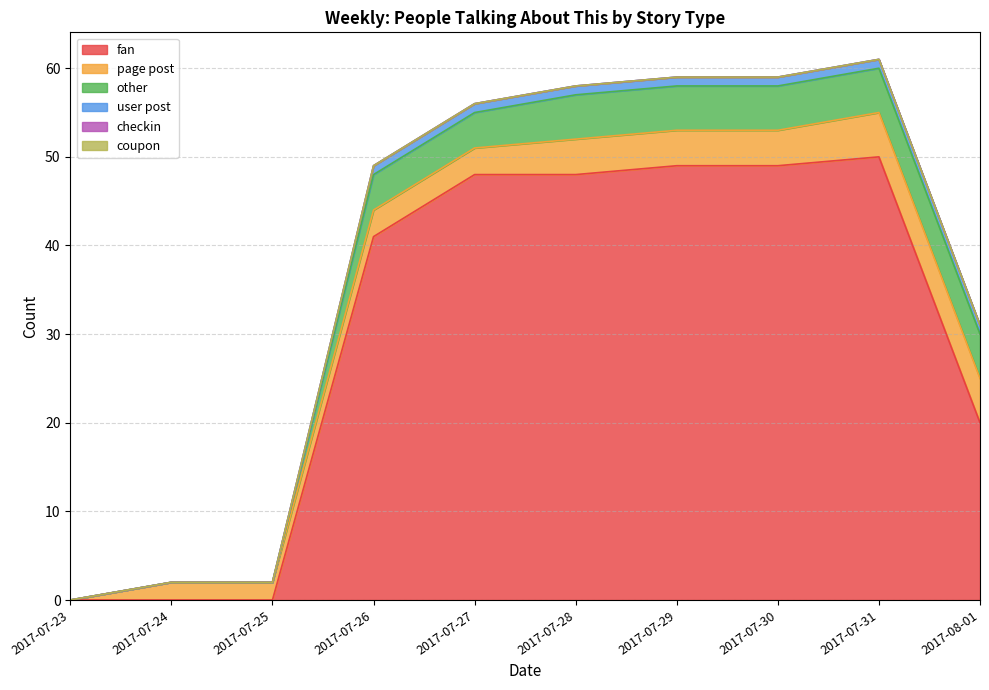

Which has a higher value, 2017-07-26 or 2017-07-28?

2017-07-28